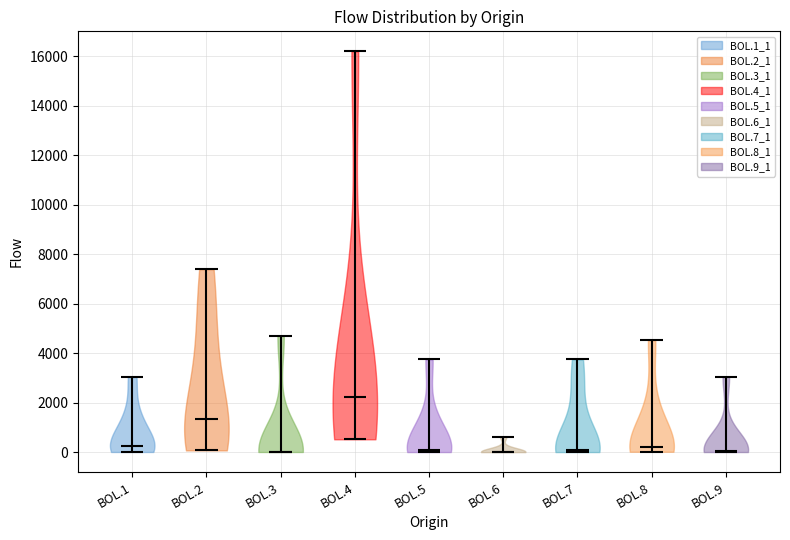

What is the highest point the violin for BOL.9 reaches on the y-axis? The values are not printed on the chart, so give them approximately, as read against the axis.

3000